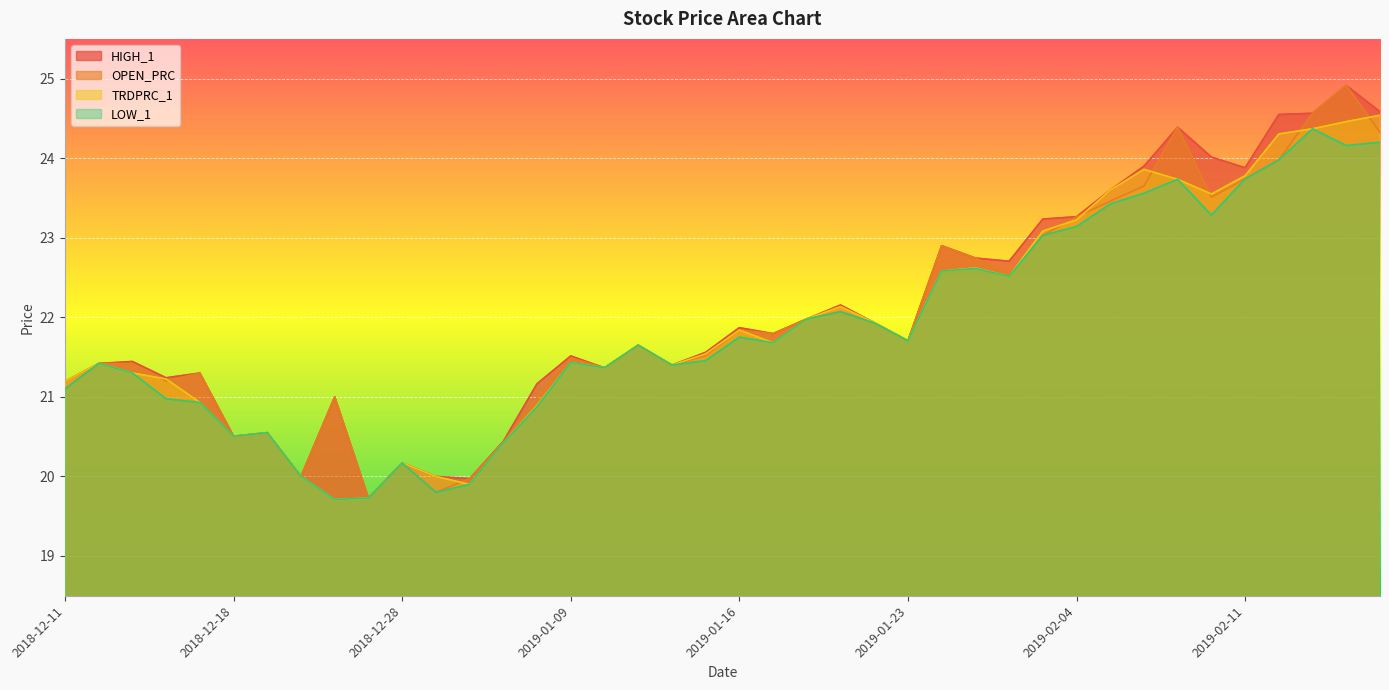

How many lines are shown in the chart?

4